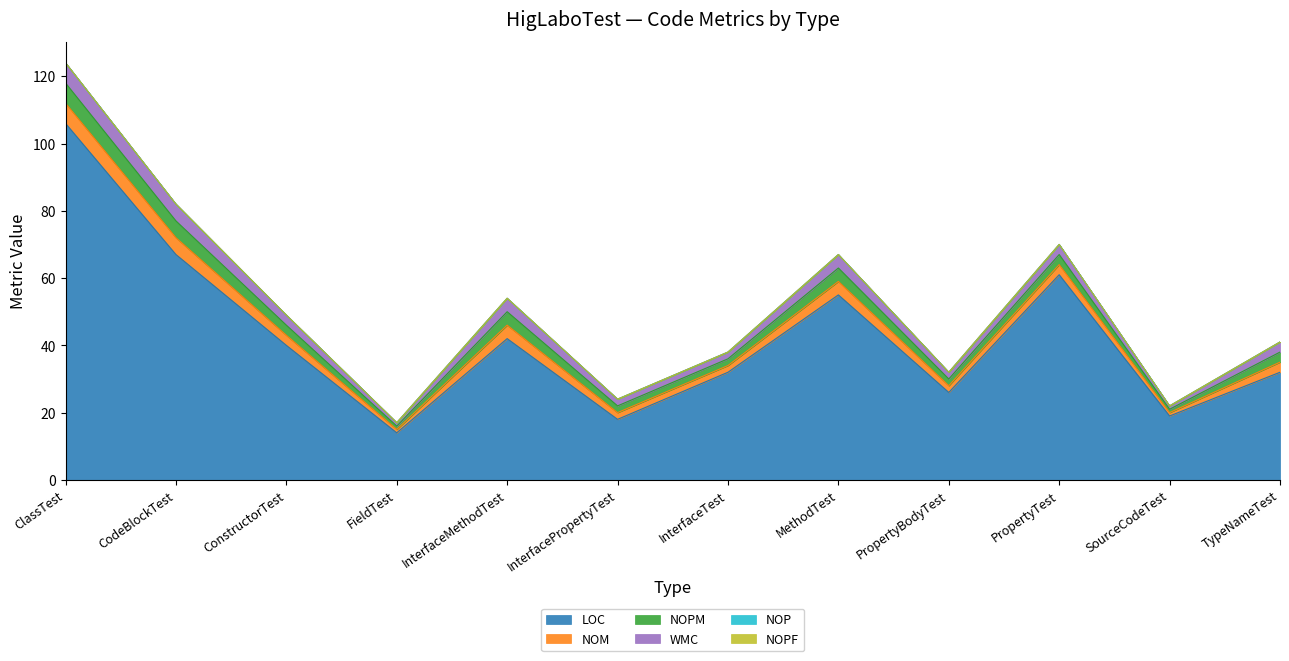

Rank the series at TypeNameTest from highest to lowest value.

LOC, NOM, NOPM, WMC, NOP, NOPF